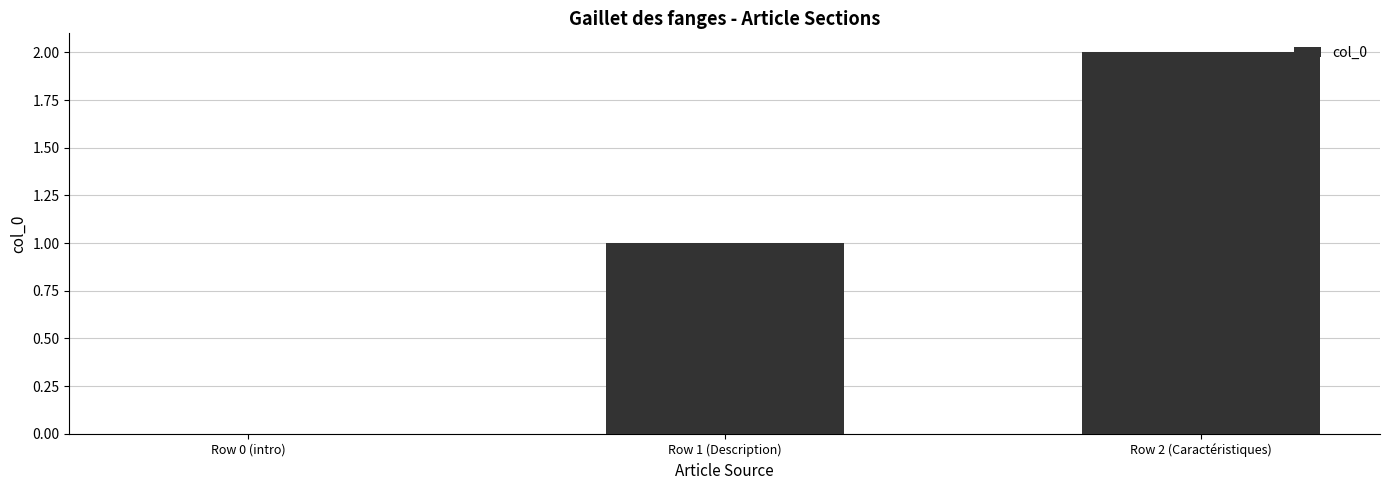

At which category does the chart reach its peak across all series?

Row 2 (Caractéristiques)